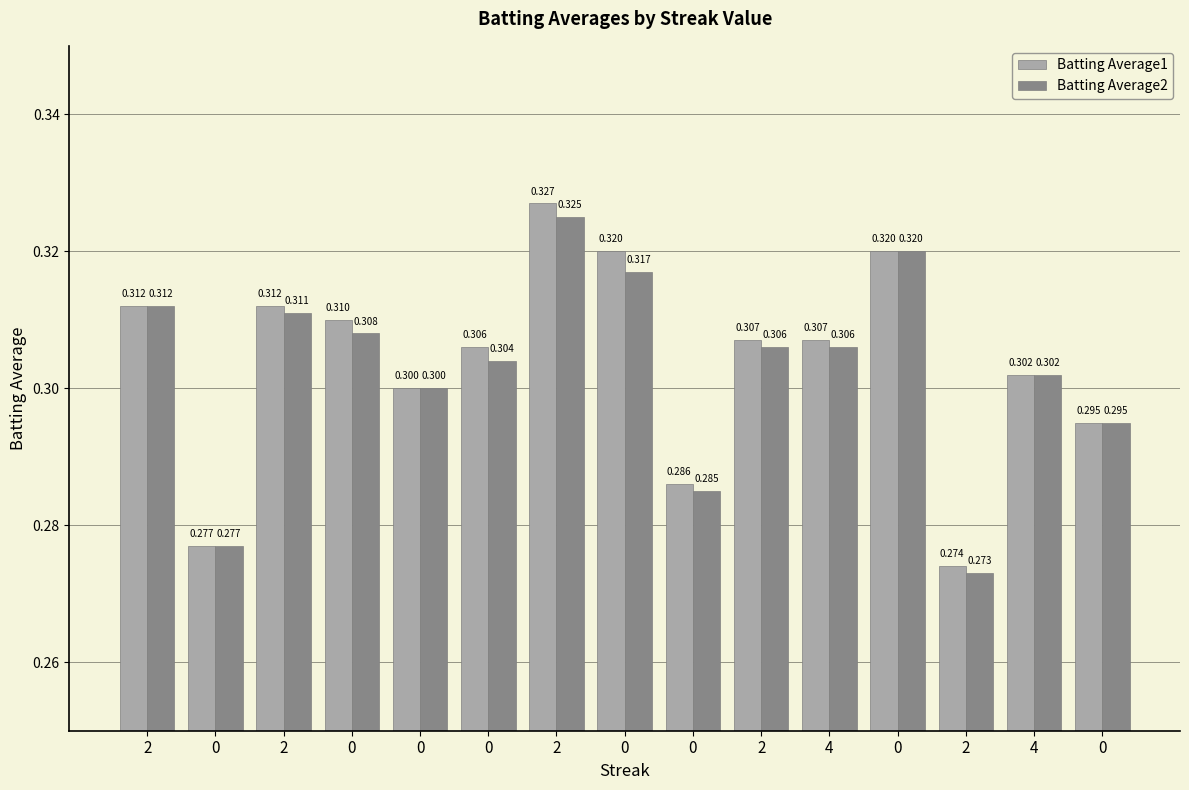

What is the label of the 3rd bar from the right?

2